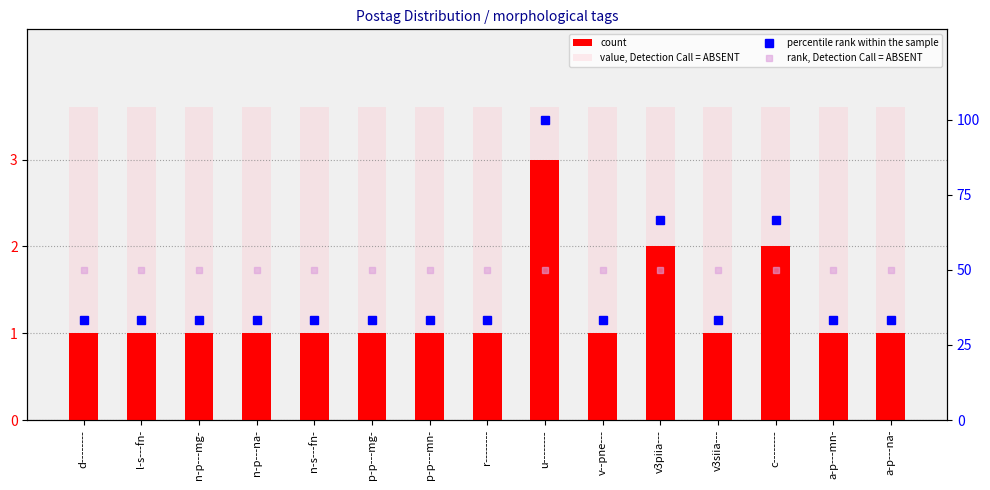

How many categories are shown in the chart?

15